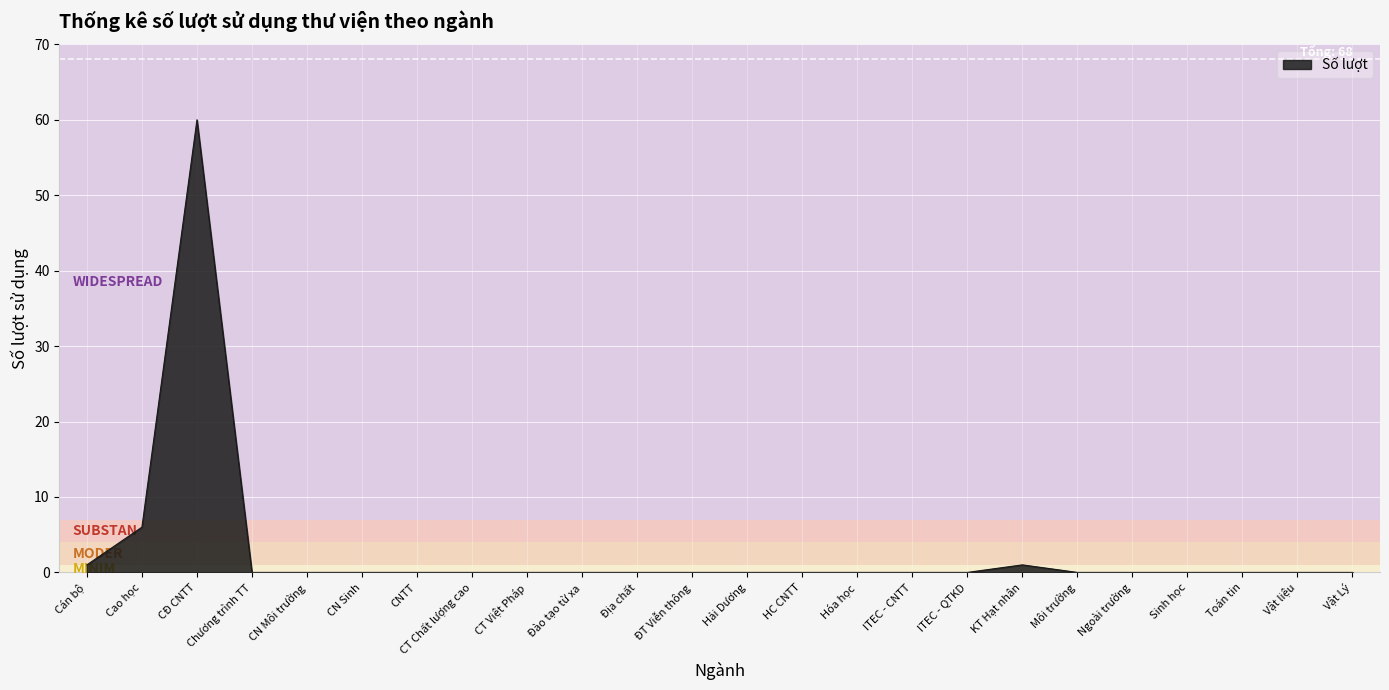

How many series are shown in this chart?

1